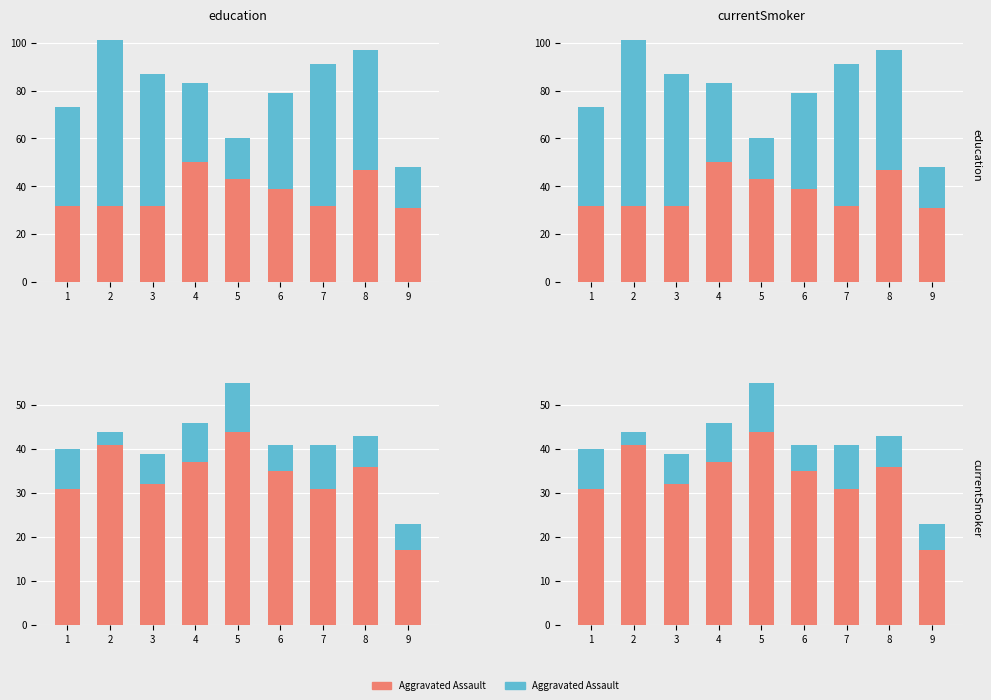

What is the value of the Robbery bar at the 4th from the left?

33